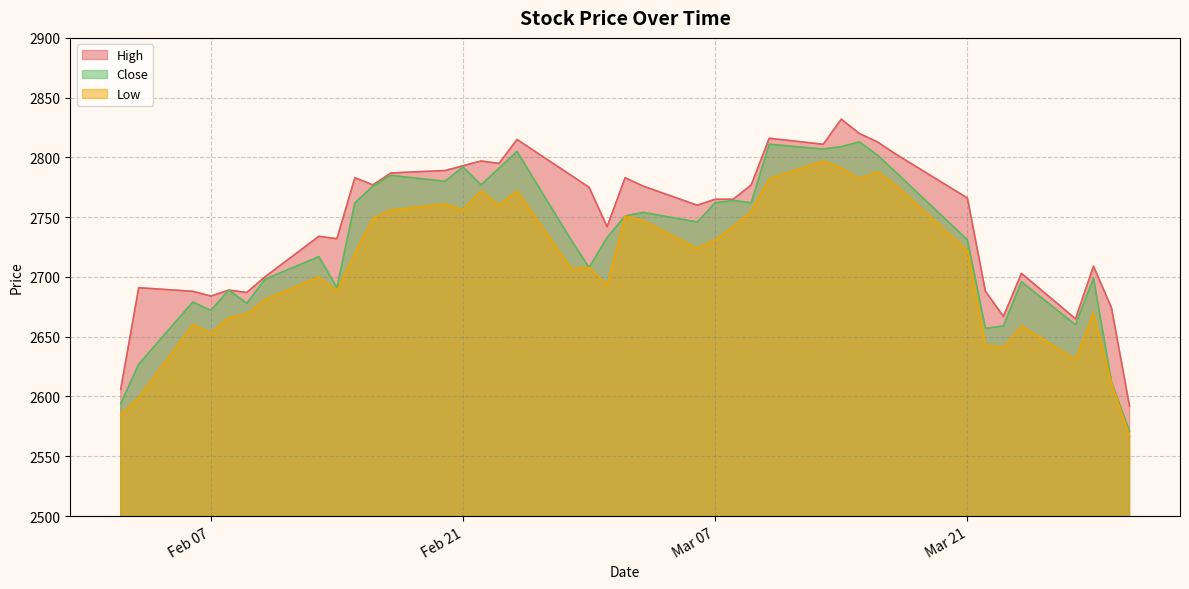

What is the spread (max minus min) of values at 31?

44